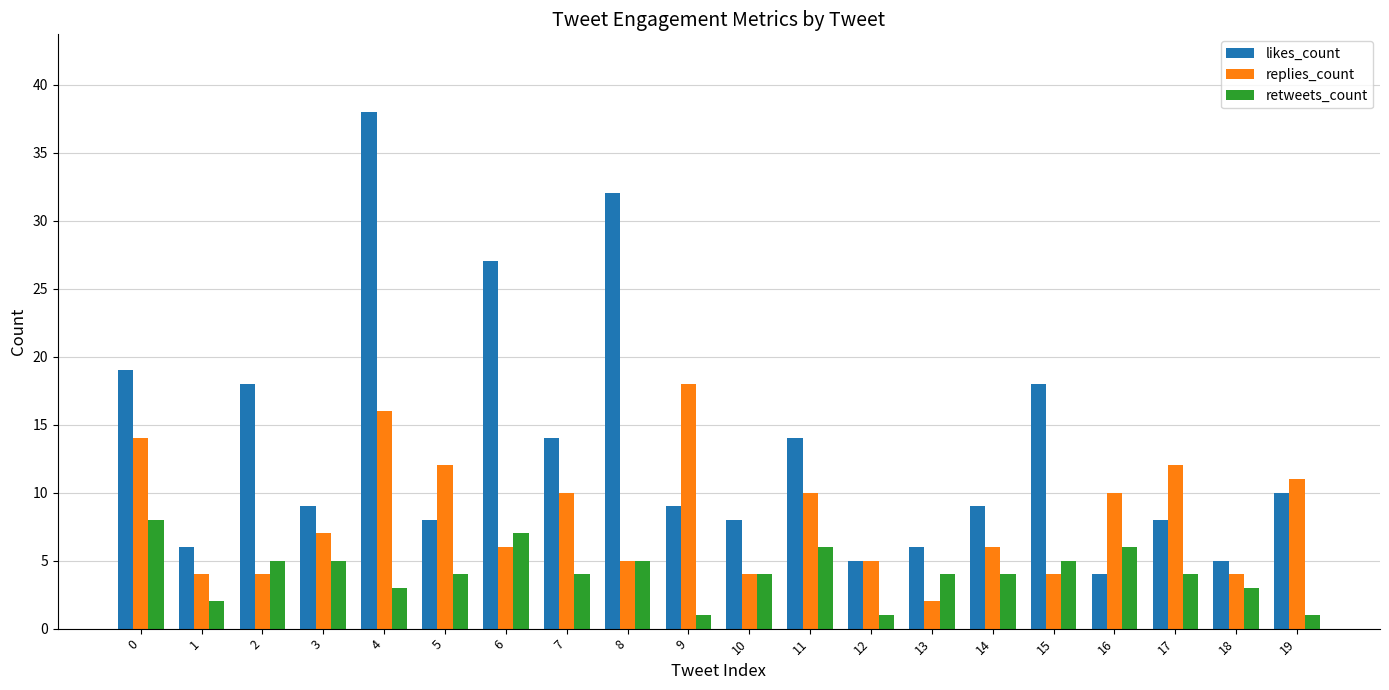

Rank the series at 4 from lowest to highest value.

retweets_count, replies_count, likes_count